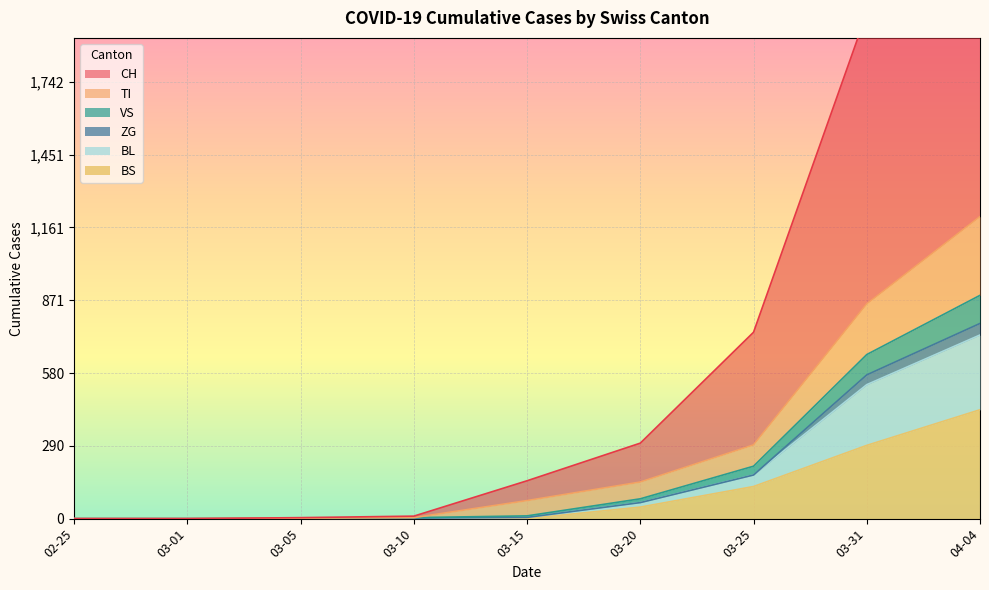

What is the sum of all TI values?

2578